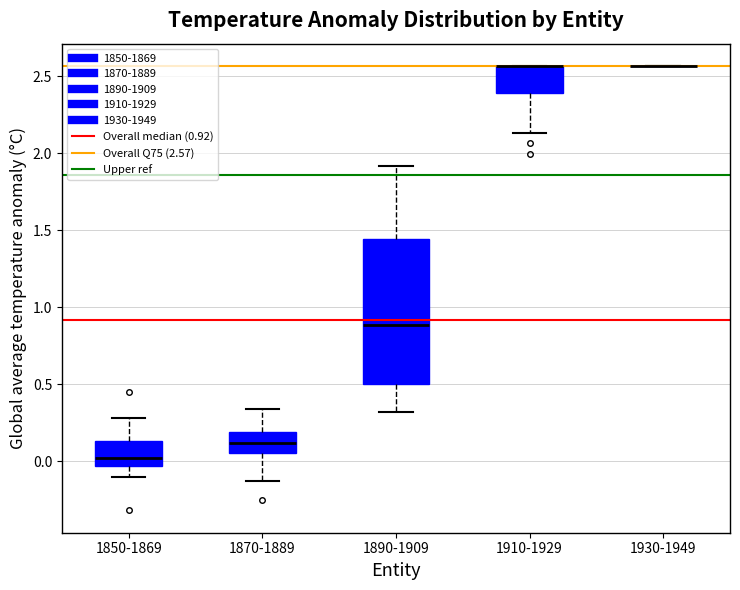

Which box is the tallest, from its lower edge to its upper edge?

1890-1909